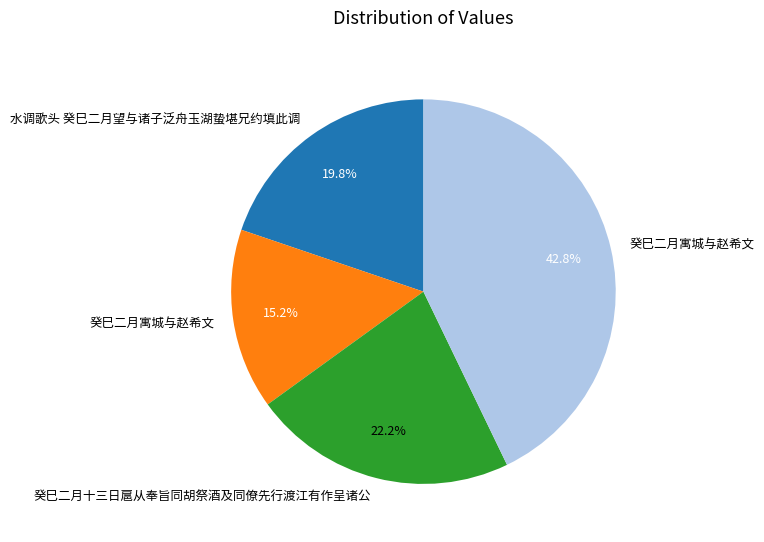

Is there any slice that represents more than half of the pie?

No